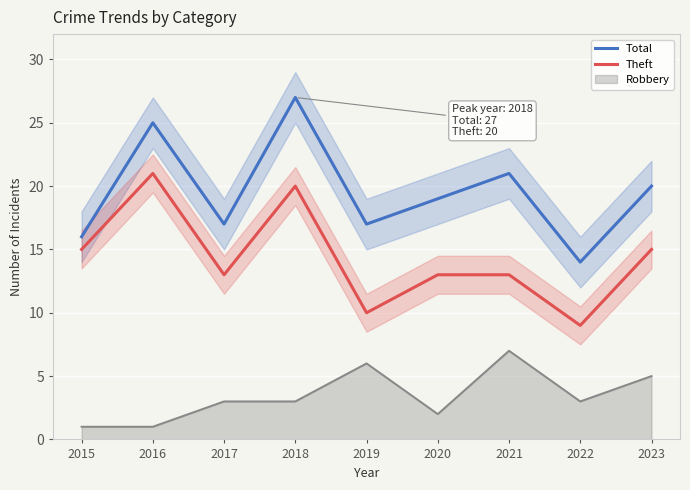

What is the approximate value of Total at 2021, to the nearest 10?

20